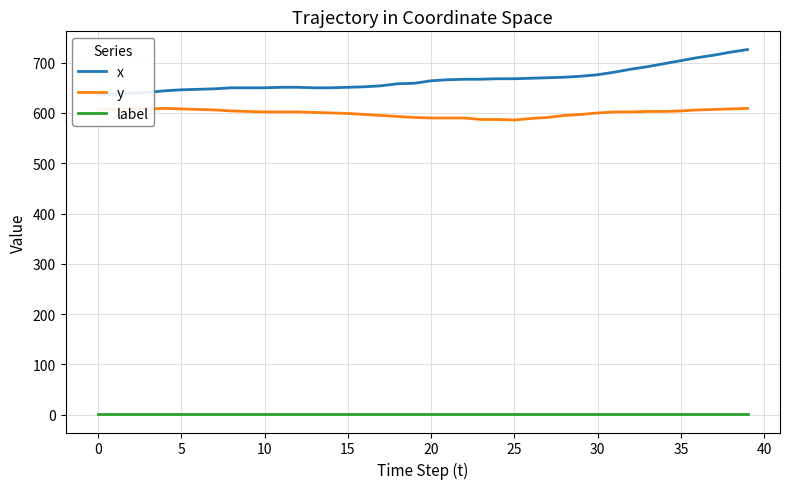

Which has a higher value, 36 or 18?

36